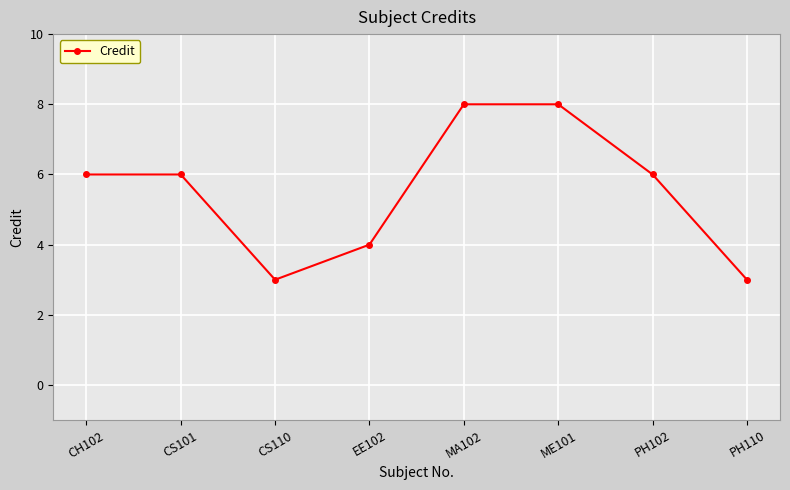

How many distinct data groups are displayed?

1